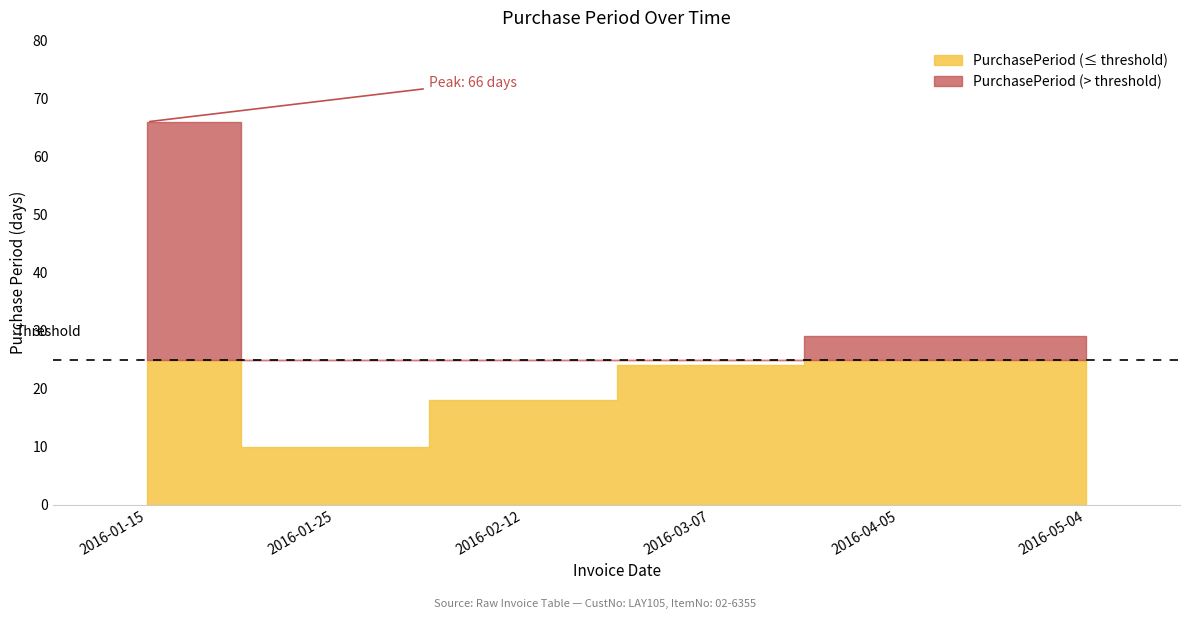

Reading left to right, what are all the values shown in this chart?

2016-01-15=66	2016-01-25=10	2016-02-12=18	2016-03-07=24	2016-04-05=29	2016-05-04=29